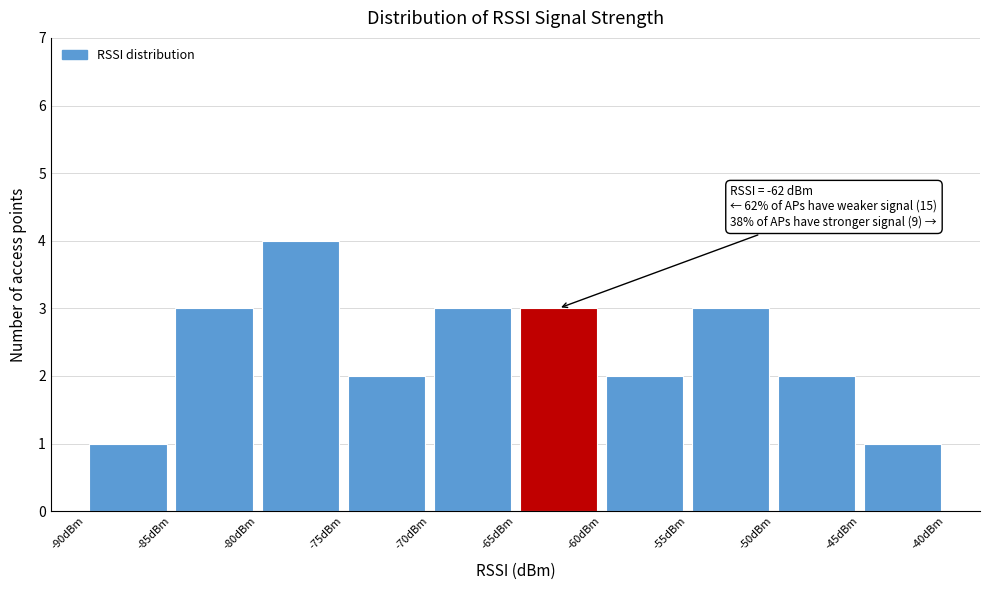

Over which range of the x-axis is the bar tallest?

-80 to -75